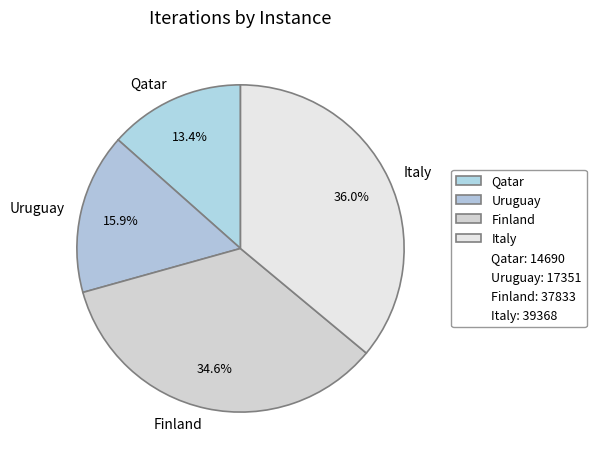

The Uruguay slice represents 16% of the pie. True or false?

True